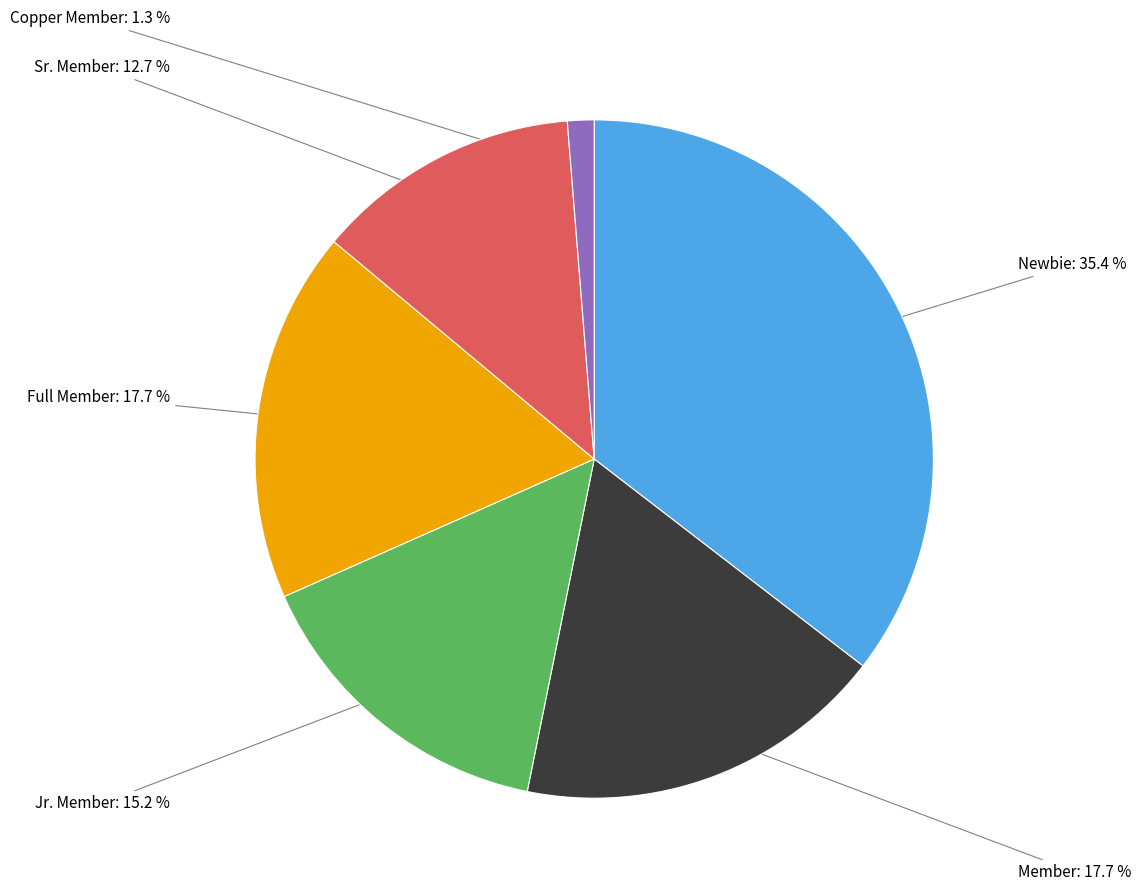

To the nearest percent, what is the difference between the Full Member and Copper Member slice percentages?

16%